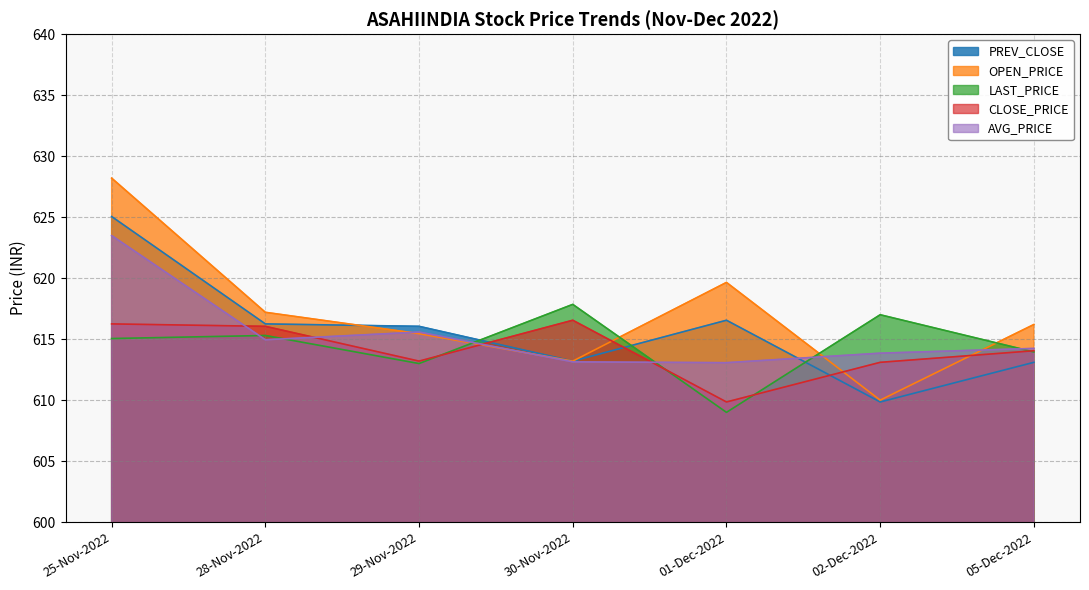

What is the label of the 3rd point from the left?

29-Nov-2022